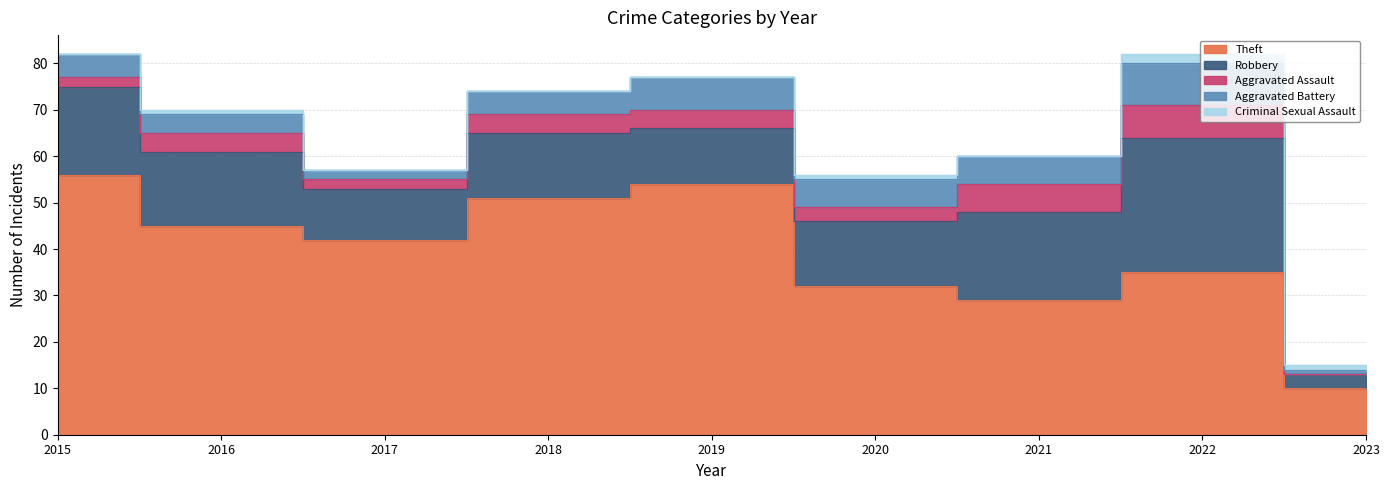

Reading left to right, transcribe all the data shown in this chart.

Theft: 2015=56	2016=45	2017=42	2018=51	2019=54	2020=32	2021=29	2022=35	2023=10
Robbery: 2015=19	2016=16	2017=11	2018=14	2019=12	2020=14	2021=19	2022=29	2023=3
Aggravated Assault: 2015=2	2016=4	2017=2	2018=4	2019=4	2020=3	2021=6	2022=7	2023=0
Aggravated Battery: 2015=5	2016=4	2017=2	2018=5	2019=7	2020=6	2021=6	2022=9	2023=1
Criminal Sexual Assault: 2015=0	2016=1	2017=0	2018=0	2019=0	2020=1	2021=0	2022=2	2023=1